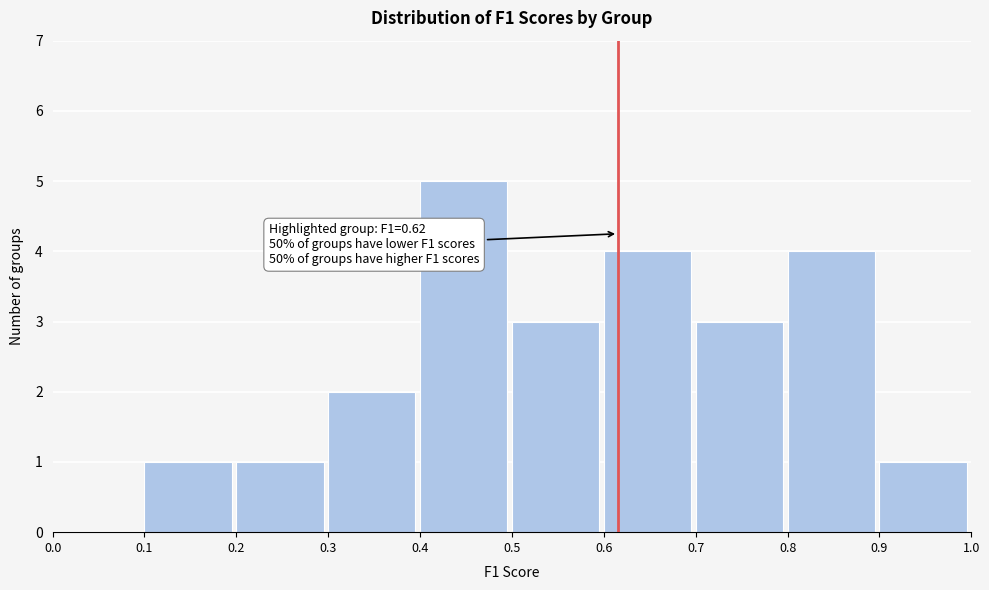

Which range on the x-axis has the tallest bar?

0.4 to 0.5